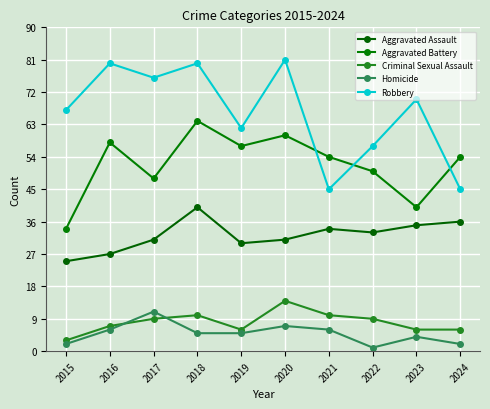

Reading left to right, list all the values displayed in this chart.

Aggravated Assault: 2015=25	2016=27	2017=31	2018=40	2019=30	2020=31	2021=34	2022=33	2023=35	2024=36
Aggravated Battery: 2015=34	2016=58	2017=48	2018=64	2019=57	2020=60	2021=54	2022=50	2023=40	2024=54
Criminal Sexual Assault: 2015=3	2016=7	2017=9	2018=10	2019=6	2020=14	2021=10	2022=9	2023=6	2024=6
Homicide: 2015=2	2016=6	2017=11	2018=5	2019=5	2020=7	2021=6	2022=1	2023=4	2024=2
Robbery: 2015=67	2016=80	2017=76	2018=80	2019=62	2020=81	2021=45	2022=57	2023=70	2024=45